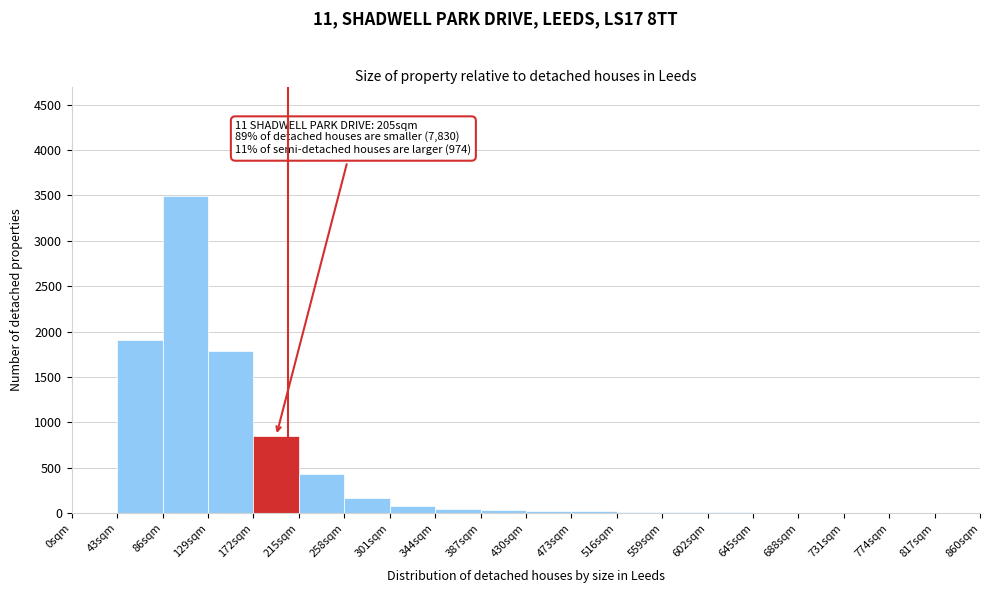

Which range on the x-axis has the tallest bar?

86 to 129